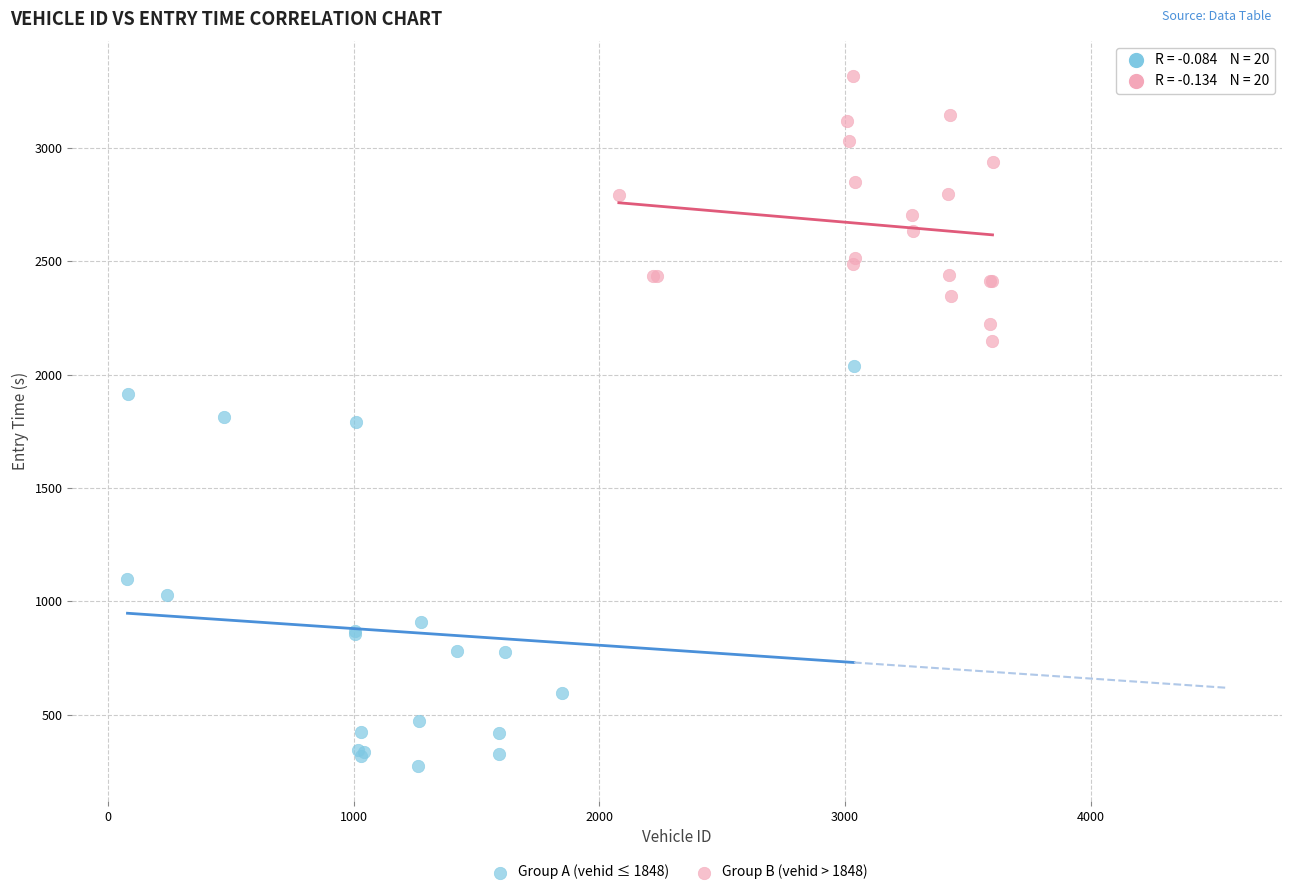

Which series has the widest spread of Y values?

Group A (vehid ≤ 1848)